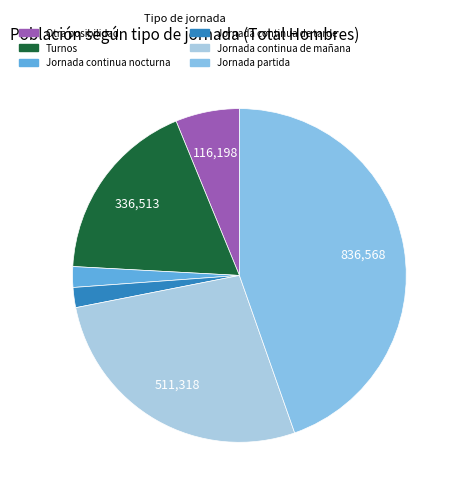

Count the number of slices in the pie.

6